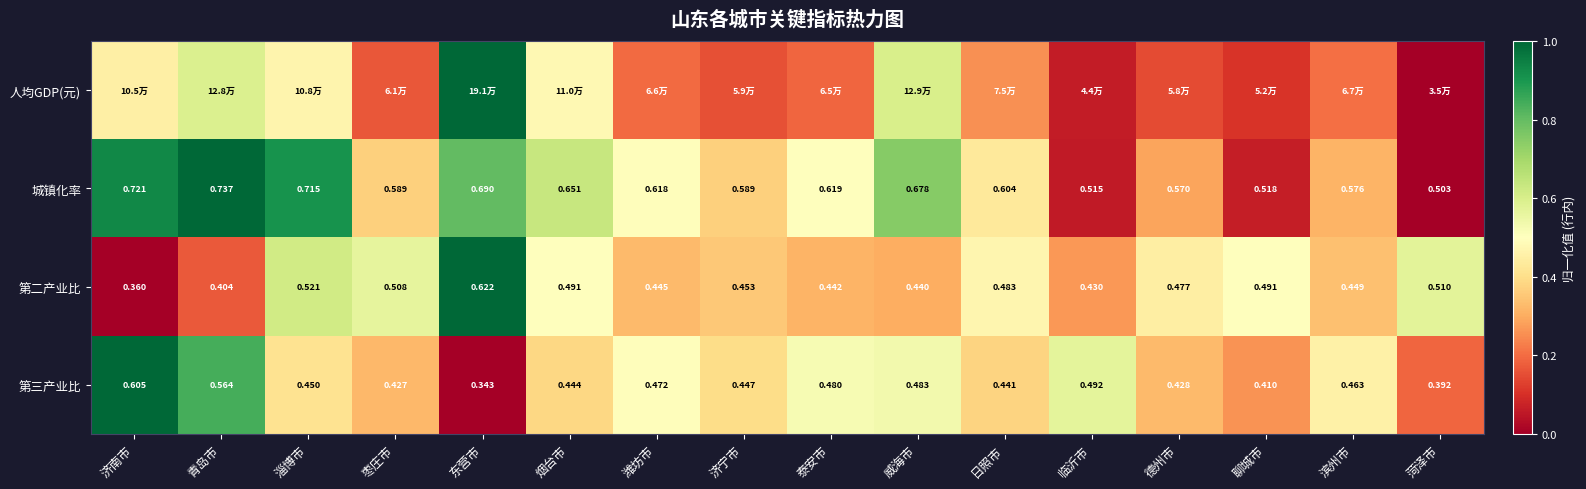

Is the value of 第三产业比 at 东营市 greater than the value of 城镇化率 at 日照市?

No